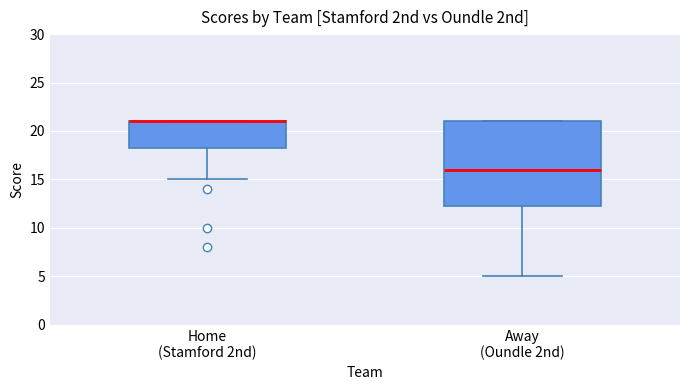

Comparing the boxes themselves (not the whiskers), which one is the tallest?

Away (Oundle 2nd)